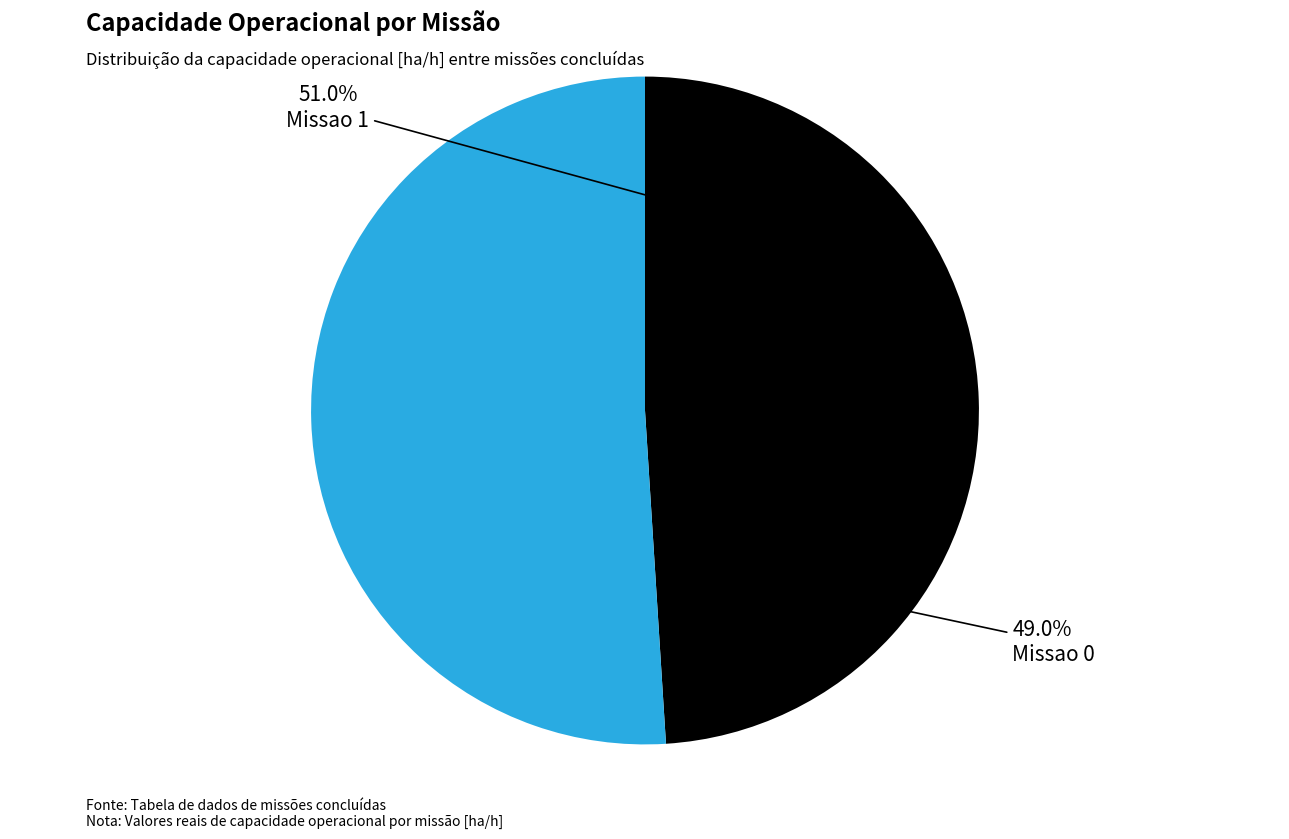

True or false: Missao 0 accounts for 49% of the total.

True